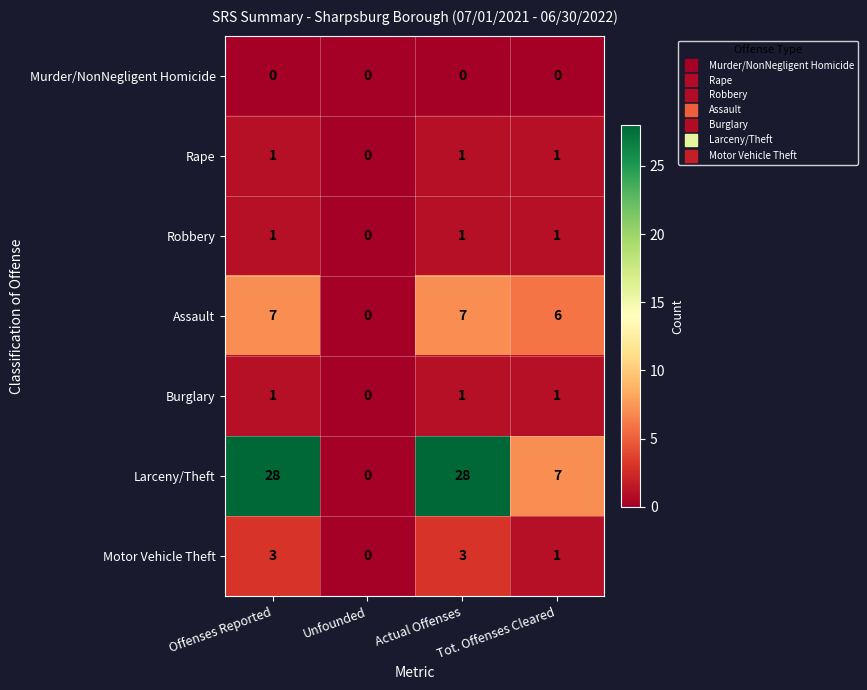

What is the sum of all Assault values?

20